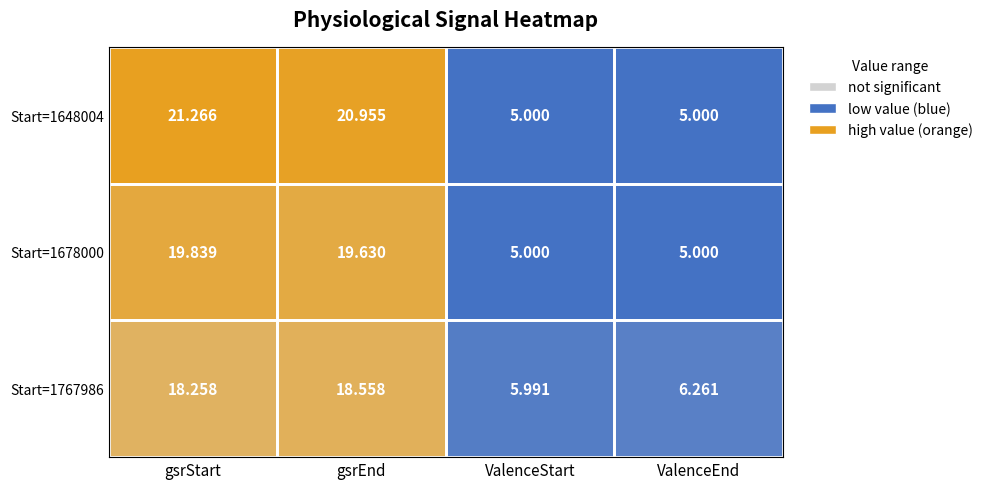

Between gsrStart and ValenceEnd, which series saw the biggest shift?

Start=1648004